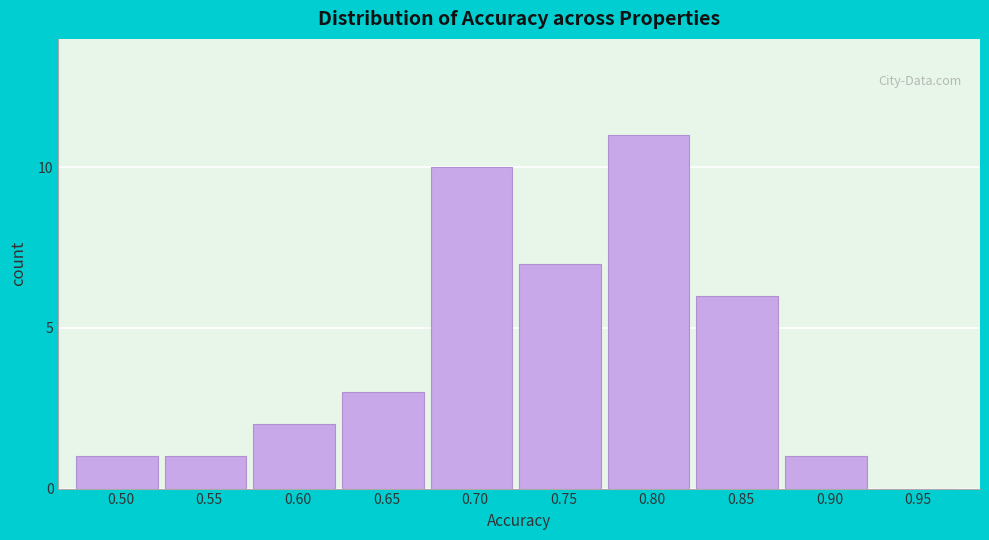

Reading left to right, transcribe all the data shown in this chart.

0.50=1	0.55=1	0.60=2	0.65=3	0.70=10	0.75=7	0.80=11	0.85=6	0.90=1	0.95=0